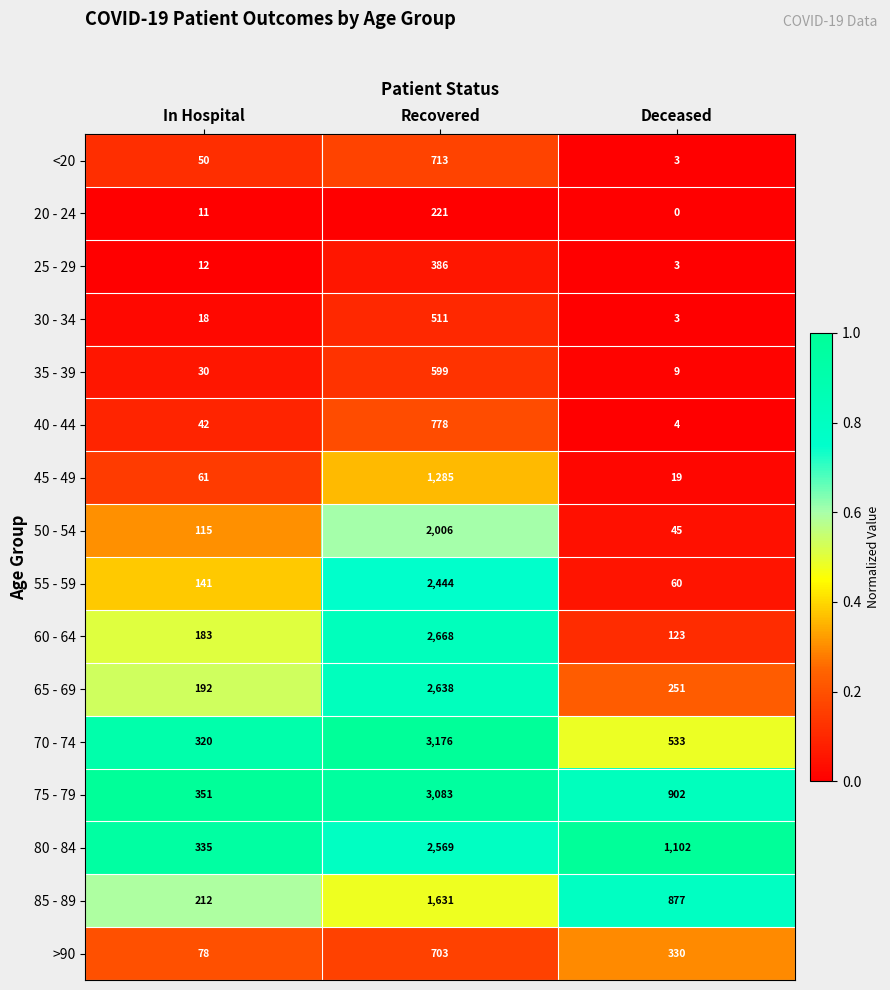

At which category does the chart reach its minimum across all series?

Deceased